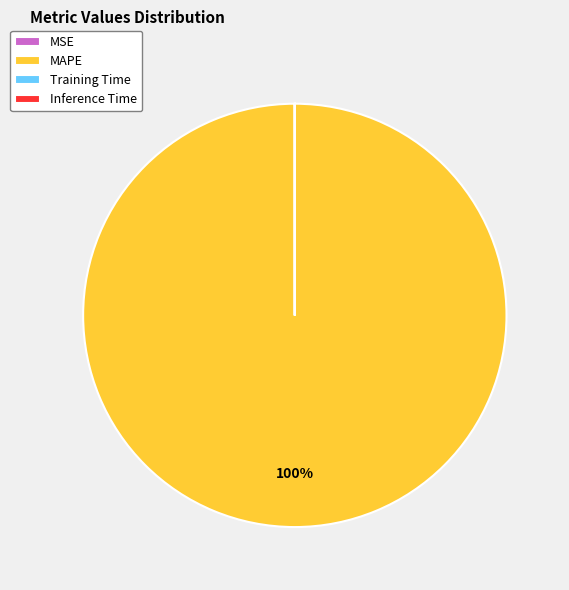

What is the largest slice in the pie chart?

MAPE